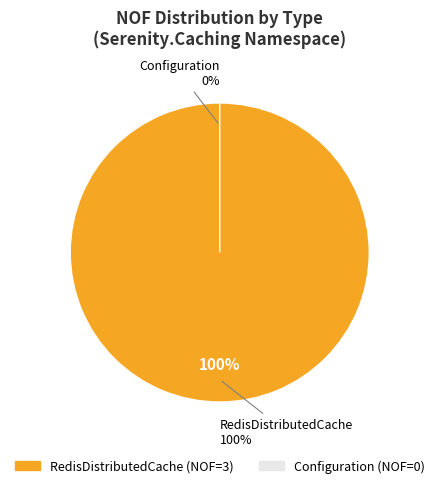

Does Configuration account for over 50% of the chart?

No